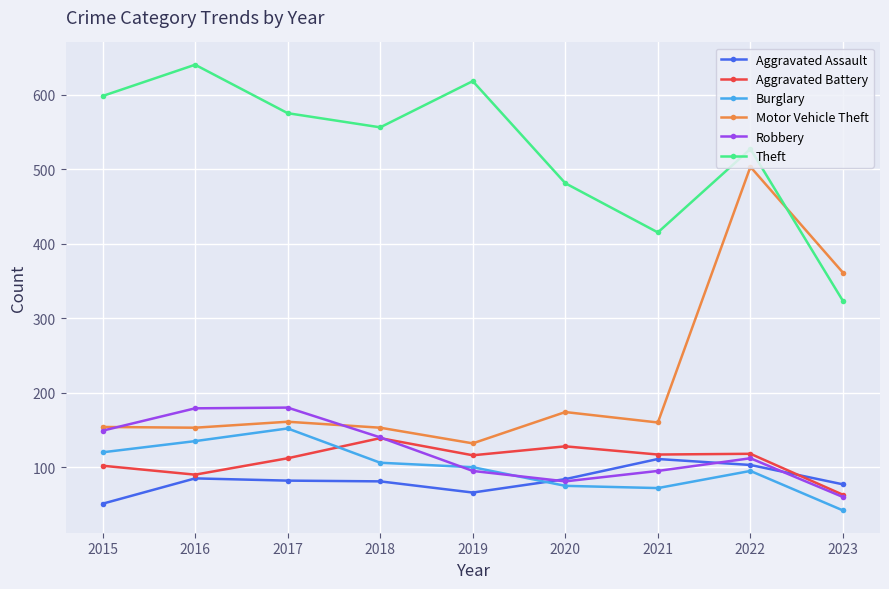

What are all the series names shown in the legend?

Aggravated Assault, Aggravated Battery, Burglary, Motor Vehicle Theft, Robbery, Theft